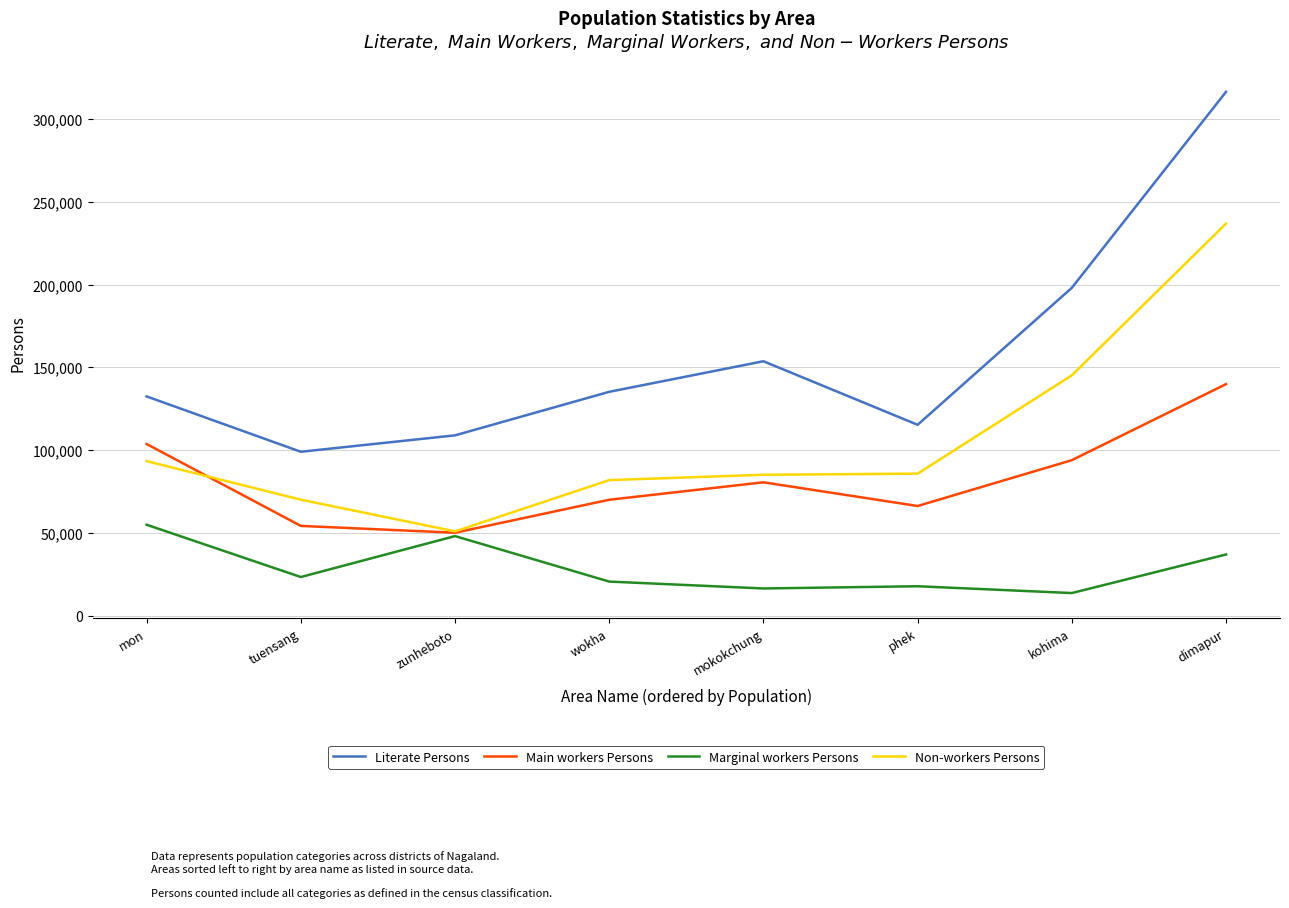

How many interior local peaks does the Main workers Persons series have?

1